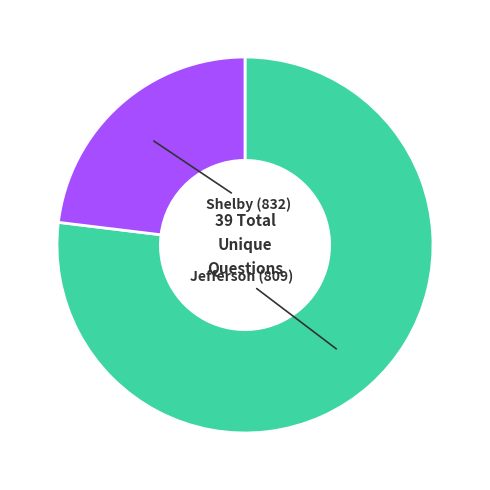

Count the number of slices in the pie.

2